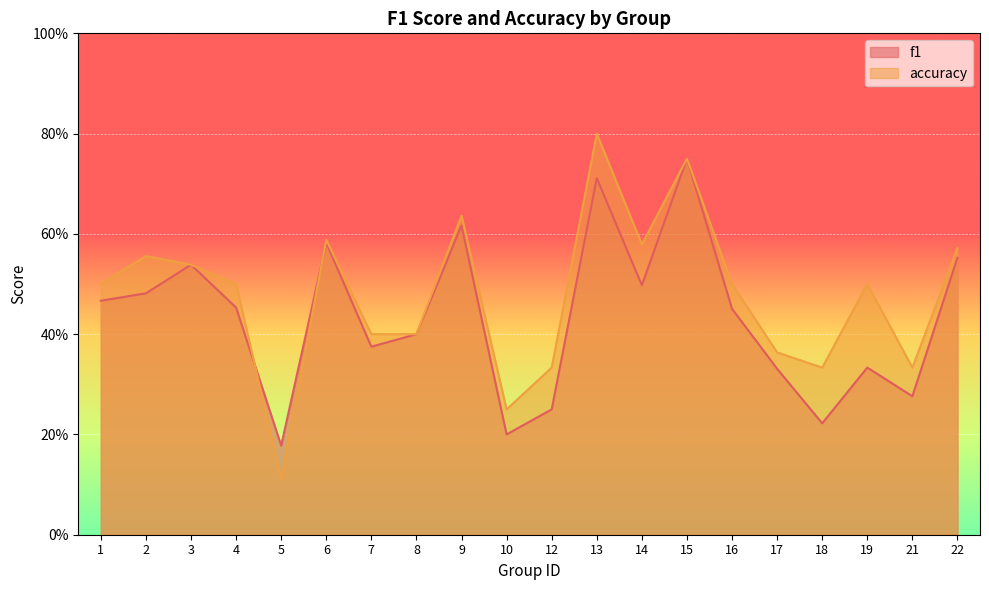

Reading left to right, transcribe all the data shown in this chart.

f1: 1=0.5	2=0.5	3=0.5	4=0.5	5=0.2	6=0.6	7=0.4	8=0.4	9=0.6	10=0.2	12=0.2	13=0.7	14=0.5	15=0.8	16=0.5	17=0.3	18=0.2	19=0.3	21=0.3	22=0.6
accuracy: 1=0.5	2=0.6	3=0.5	4=0.5	5=0.1	6=0.6	7=0.4	8=0.4	9=0.6	10=0.2	12=0.3	13=0.8	14=0.6	15=0.8	16=0.5	17=0.4	18=0.3	19=0.5	21=0.3	22=0.6